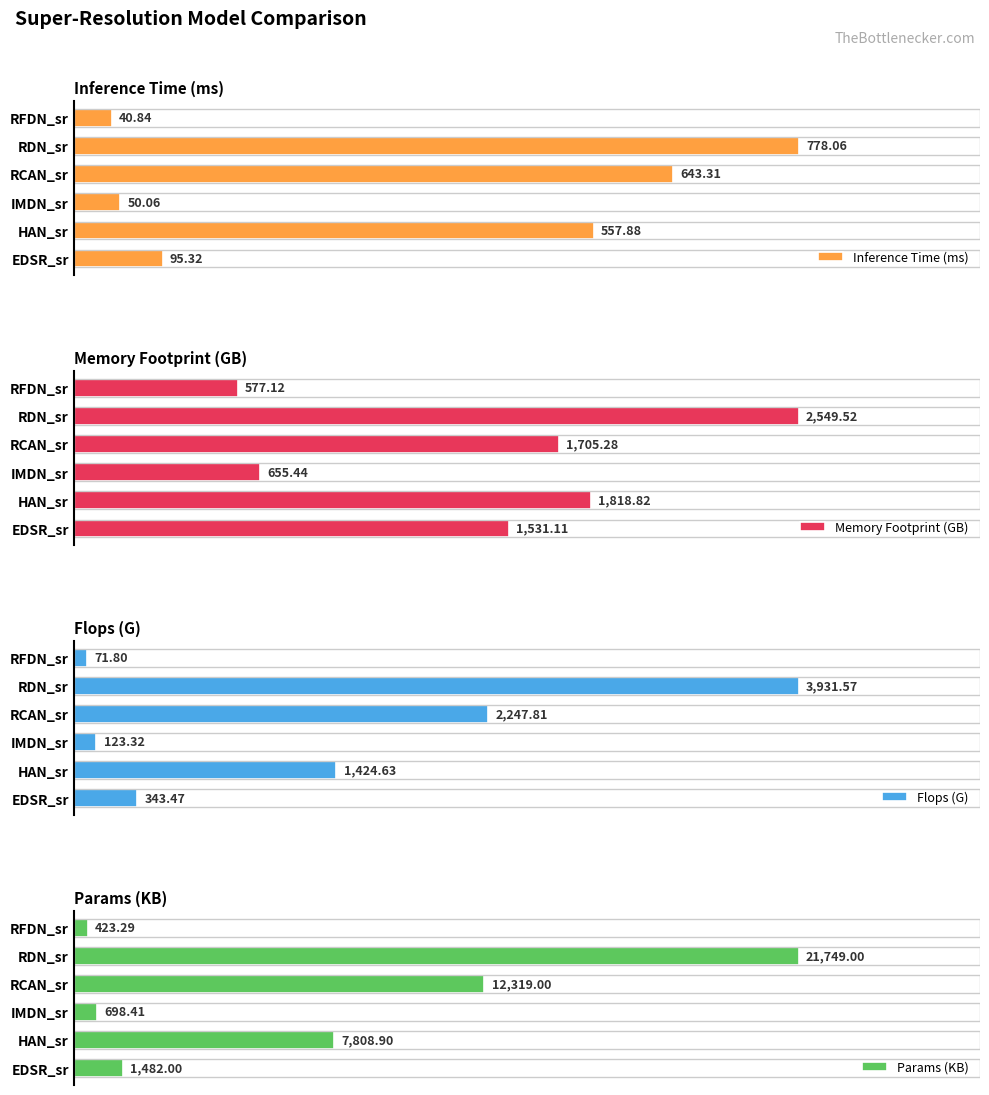

At which label does Inference Time (ms) reach its peak?

RDN_sr